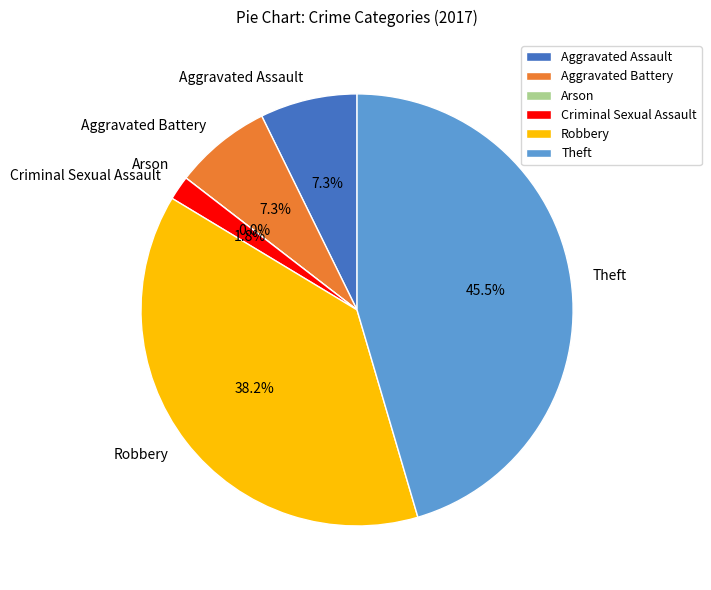

True or false: Aggravated Assault accounts for 1% of the total.

False